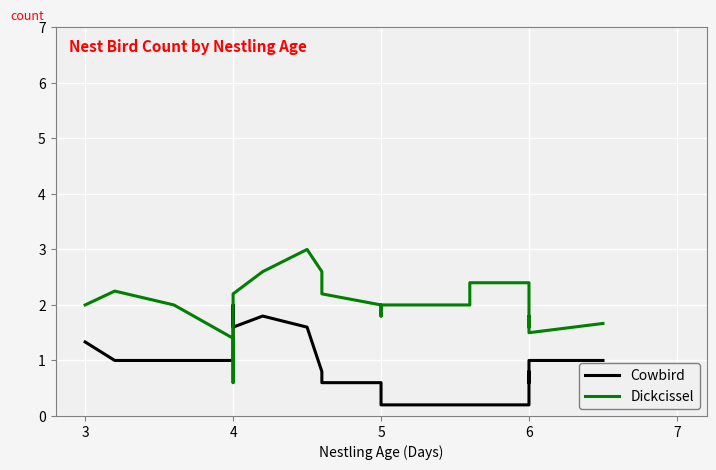

How many lines are shown in the chart?

2